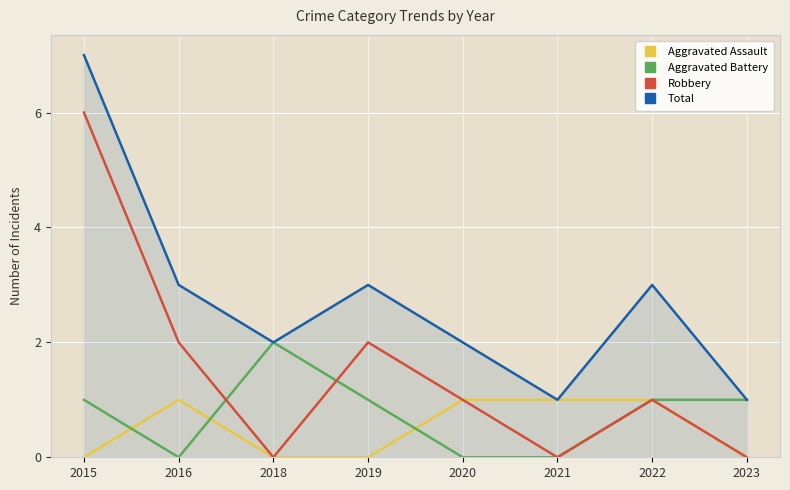

Count the Robbery values in the range 0 to 2.

7